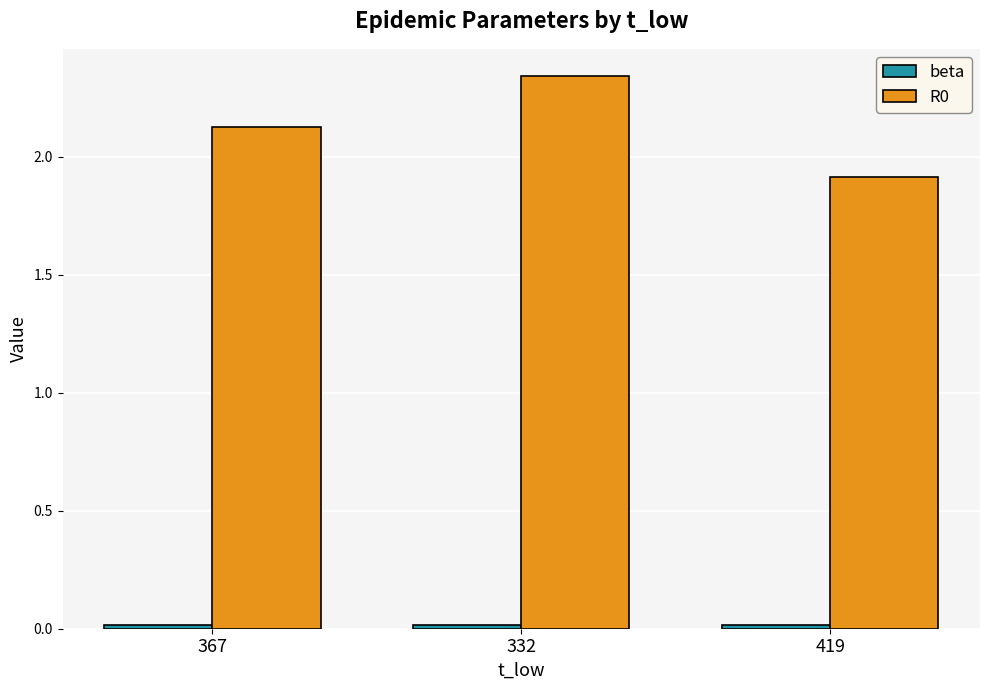

What is the difference between the maximum and minimum values in the R0 series?

0.4